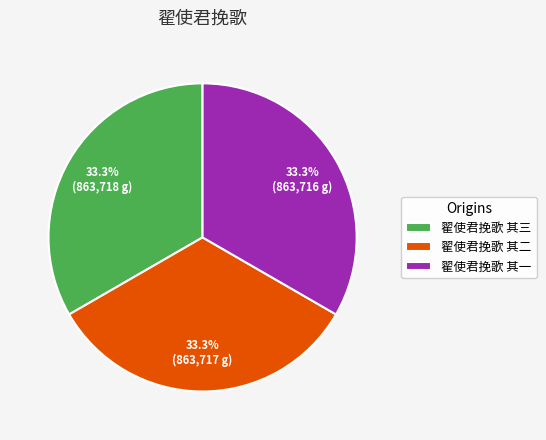

Is there a majority slice in this chart?

No